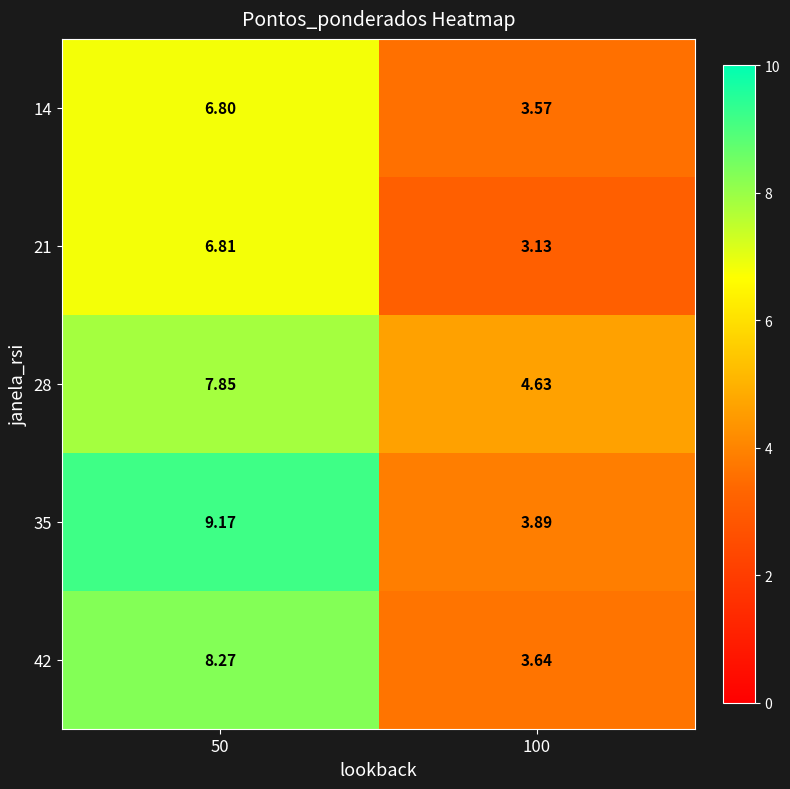

At how many categories does at least one series exceed 5?

1